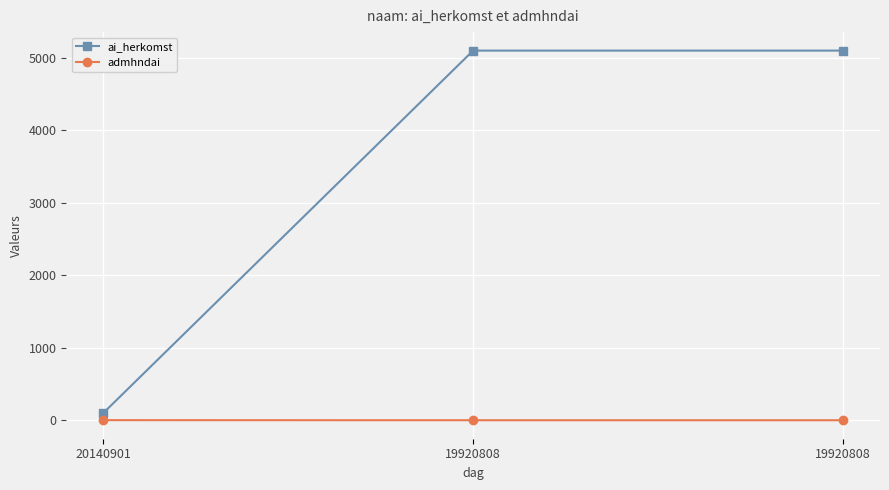

The admhndai series shows 2 at 19920808. True or false?

False